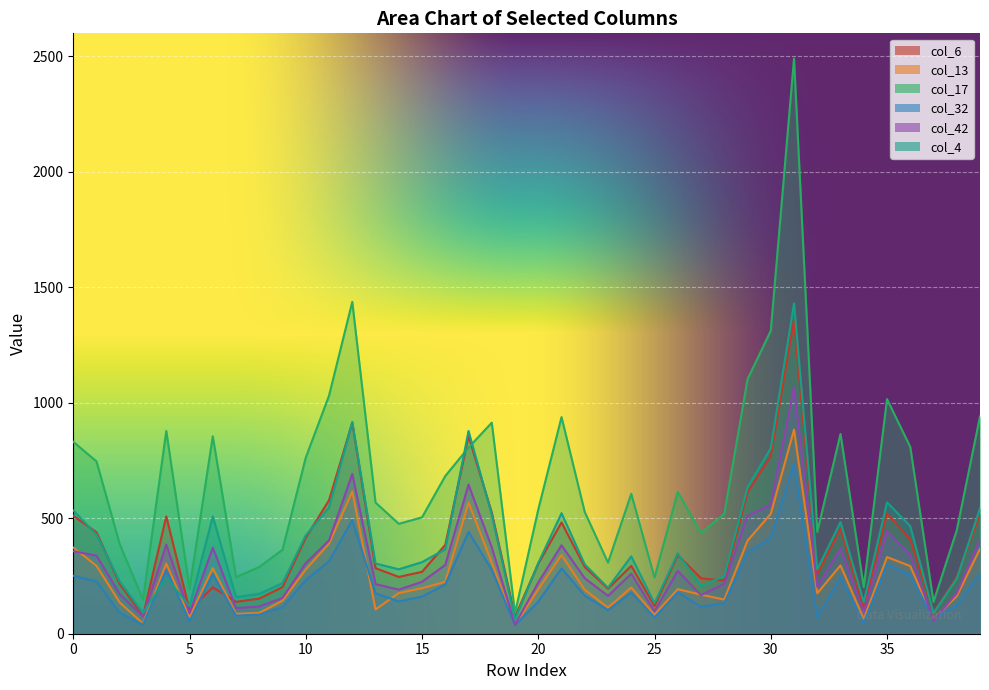

How many lines are shown in the chart?

6